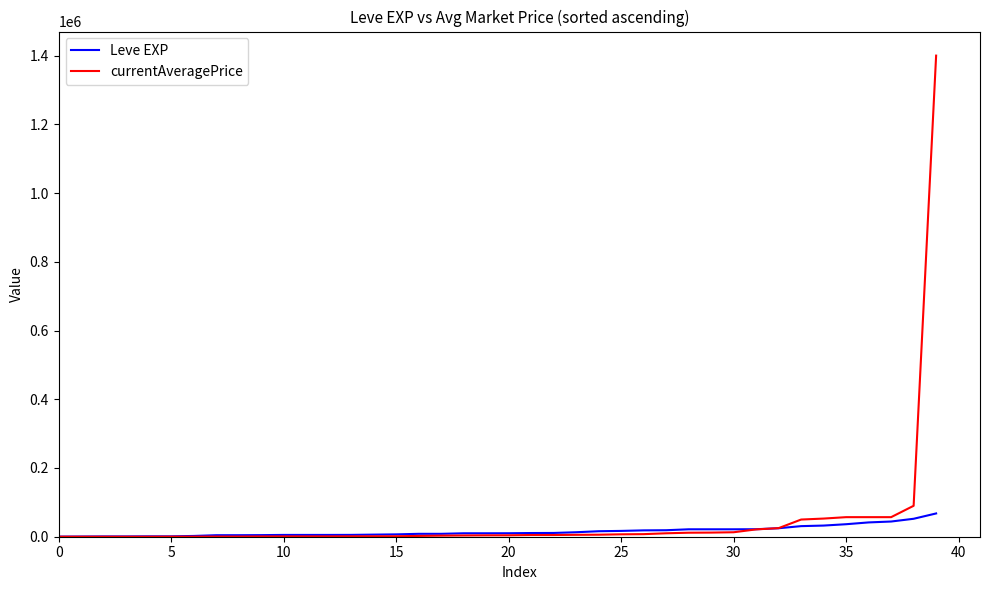

Rank the series by their maximum value, from lowest to highest.

Leve EXP, currentAveragePrice